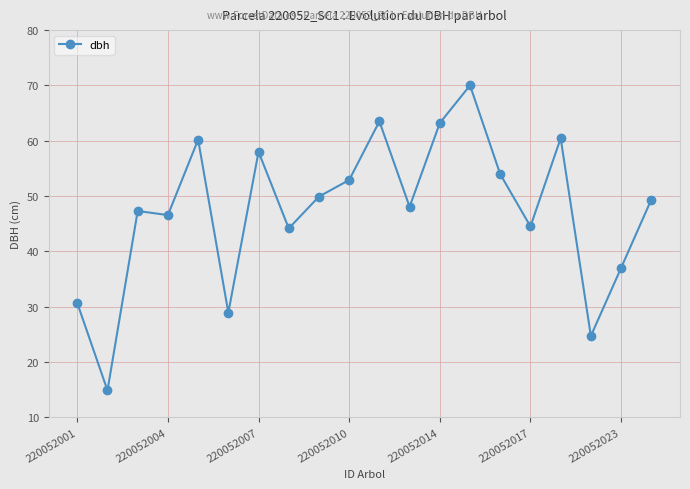

What is the value of the 20th point from the left?

49.4